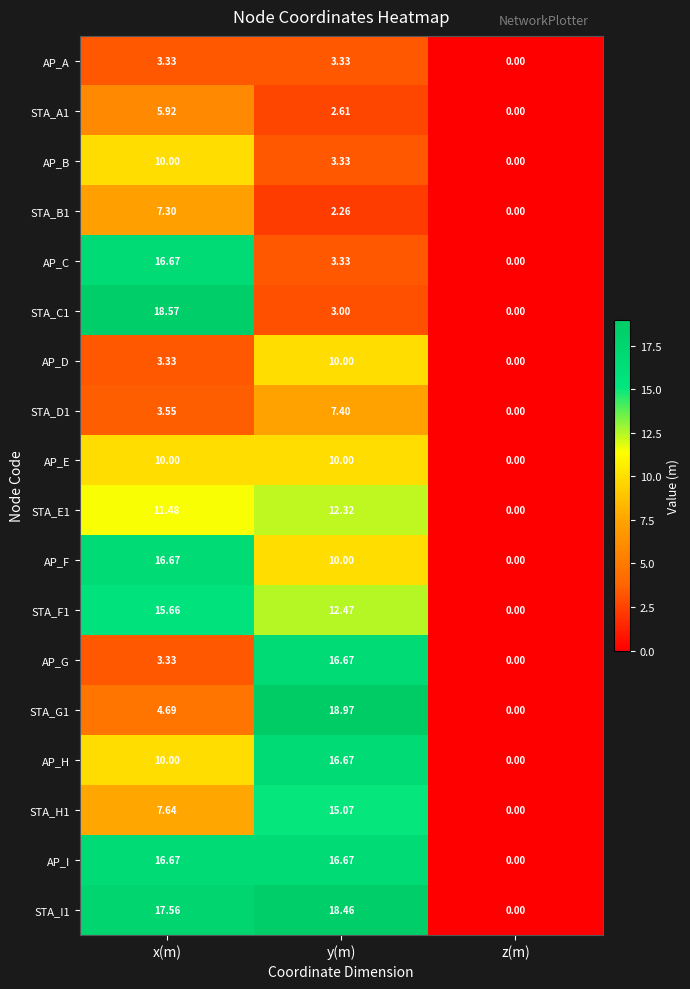

Rank the categories by AP_F value from lowest to highest.

z(m), y(m), x(m)